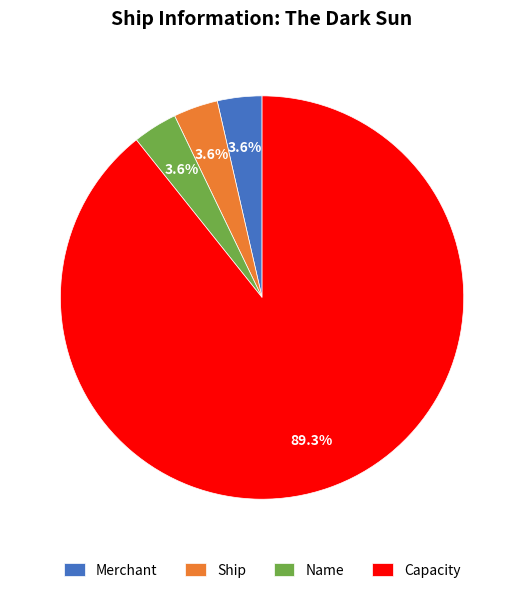

Does Capacity account for over 50% of the chart?

Yes